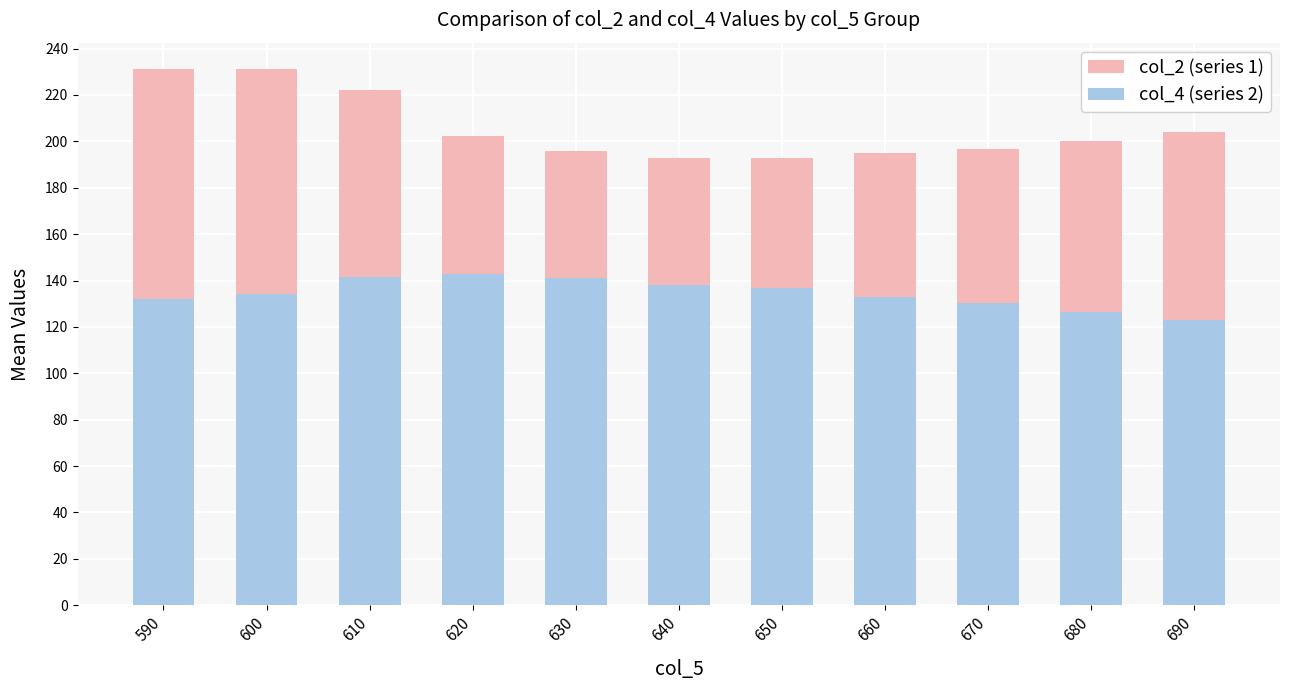

What is the maximum value shown in the chart?

231.0